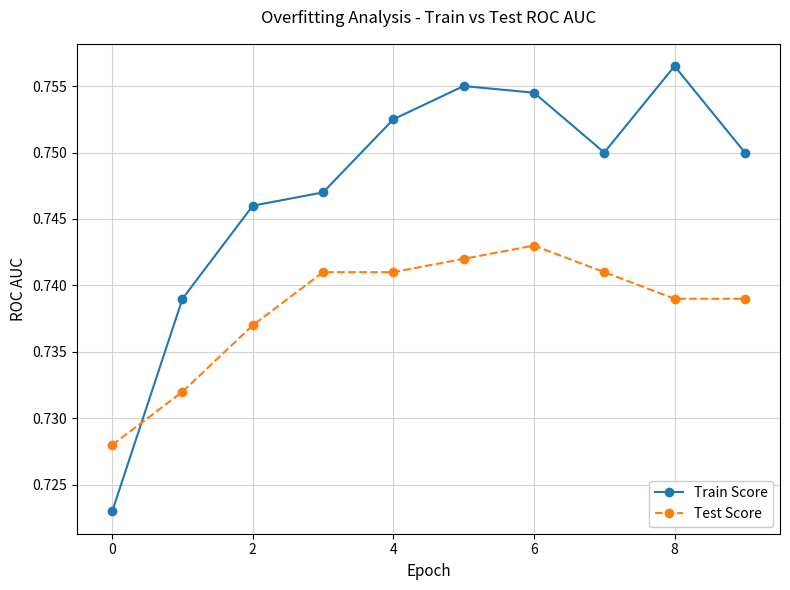

Rank the series by their average value, from lowest to highest.

Test Score, Train Score